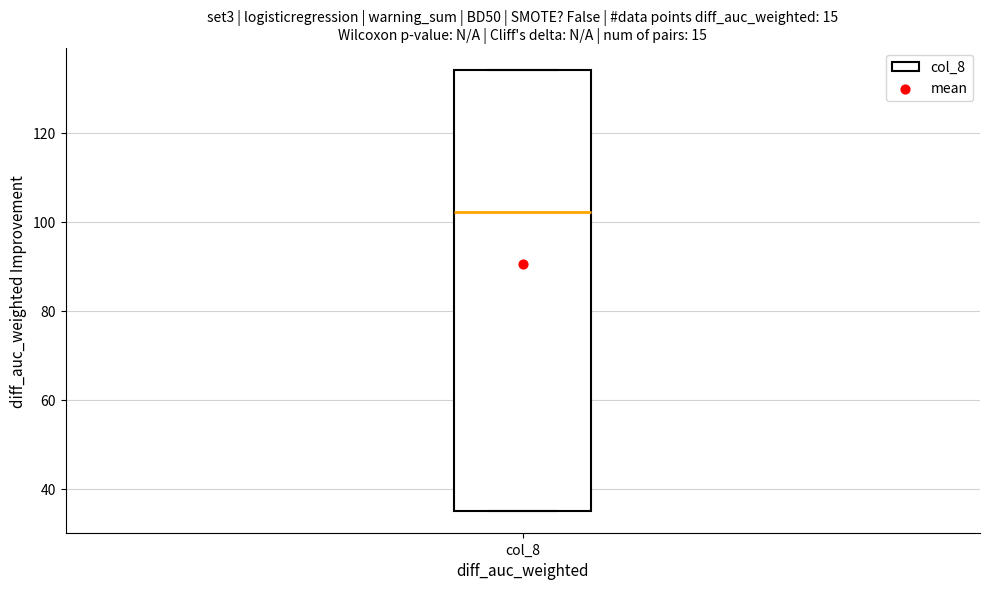

Transcribe this box plot: give where the median line is, the range the box spans, and where the two whiskers end, as read against the y-axis. The values are not printed on the chart, so give them approximately, as read against the axis.

median 102, box 36 to 134, whiskers 36 to 134